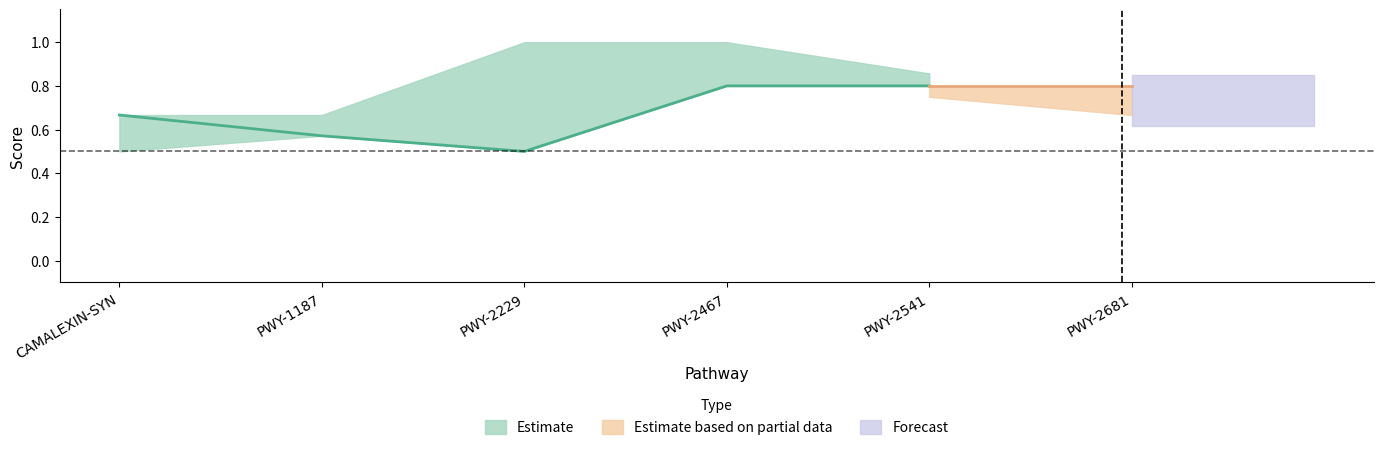

What is the sum of the f1 values at PWY-2467 and PWY-2681?

1.6